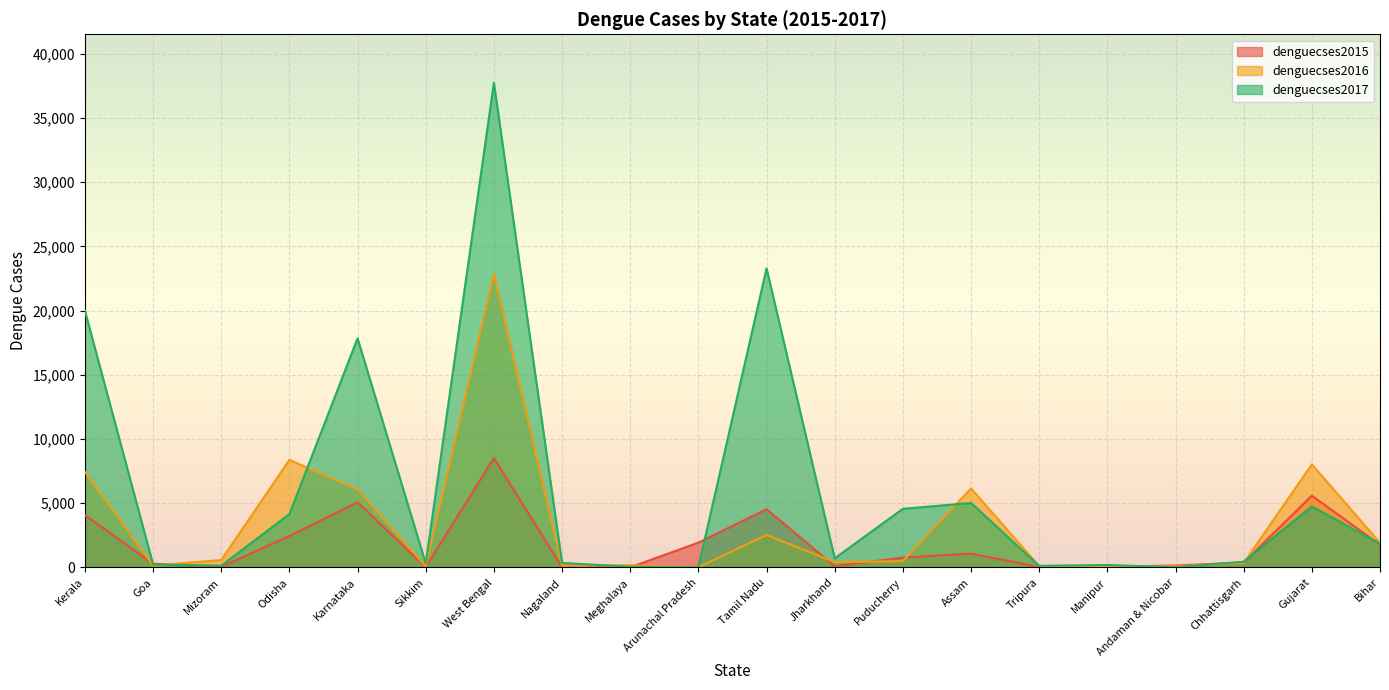

The denguecses2016 series shows 199 at Nagaland. True or false?

False